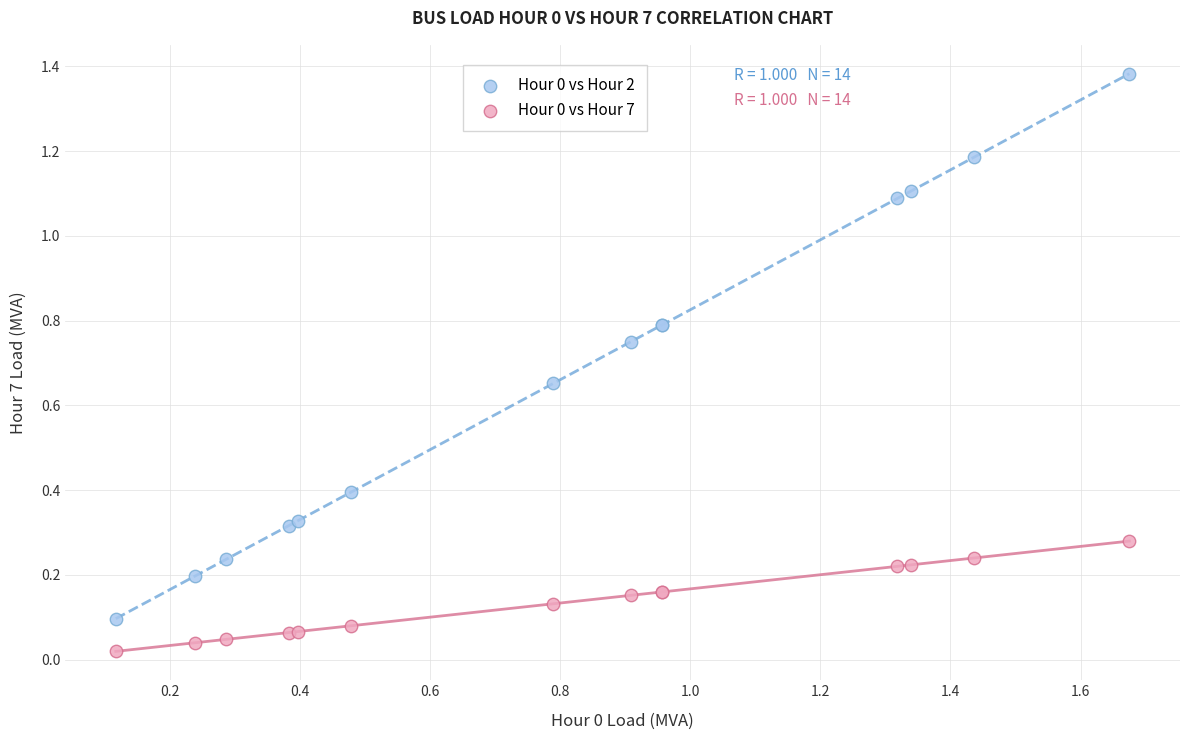

What is the X range (max minus min) for the scatter plot?

1.6